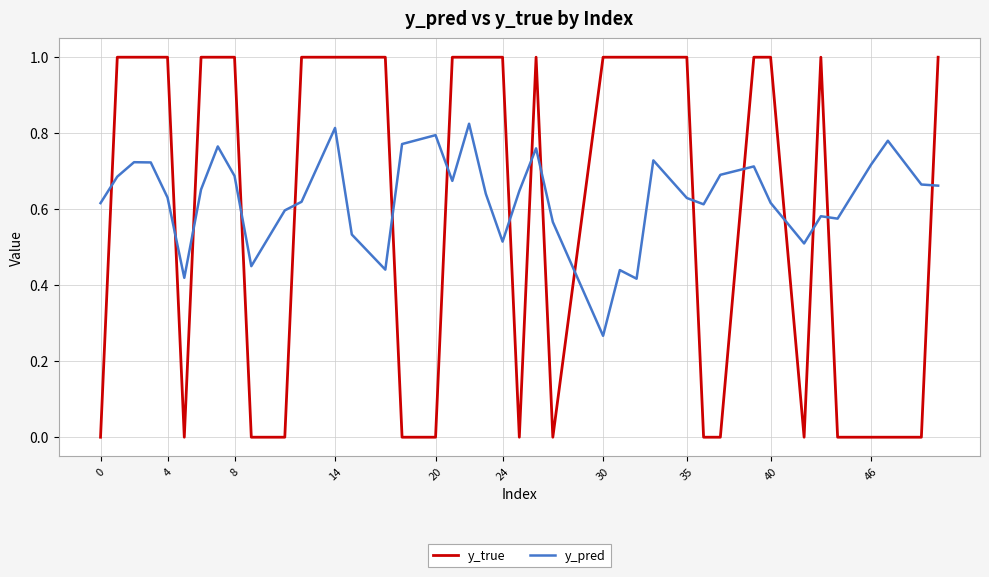

Which series has the largest range (max minus min)?

y_true